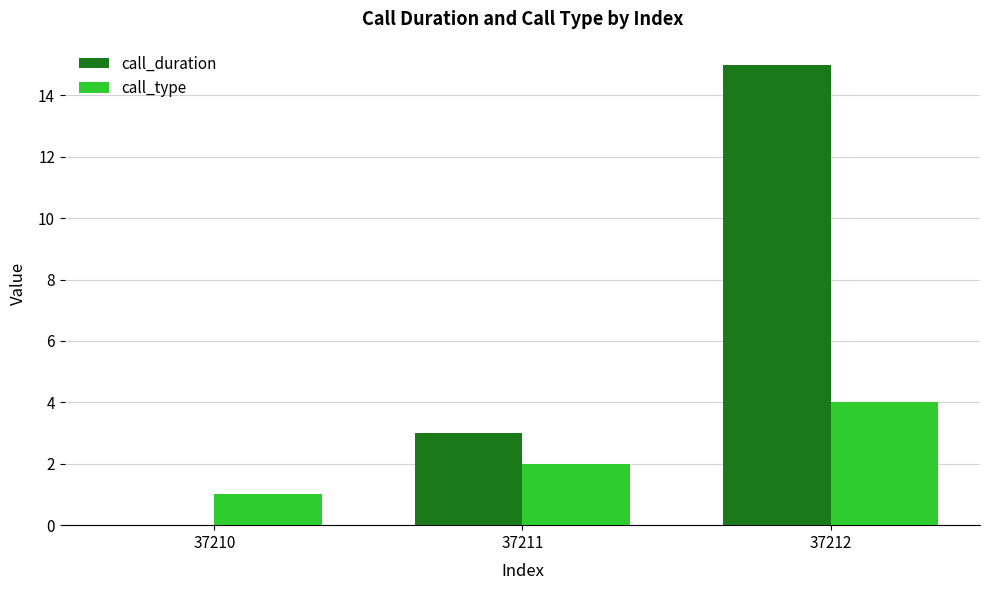

At which category does the chart reach its peak across all series?

37212